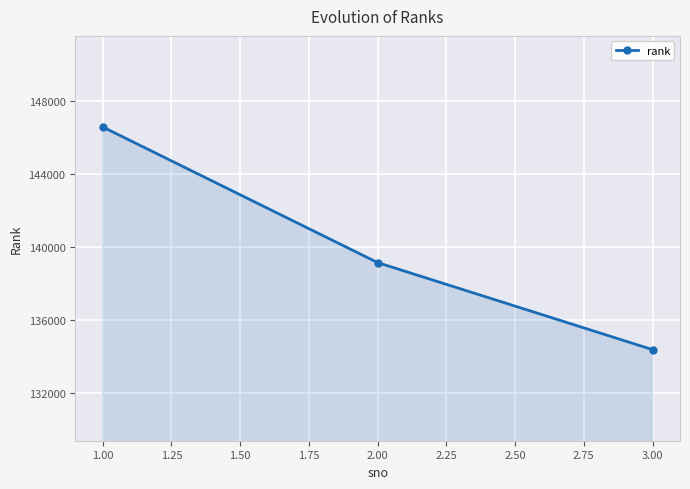

The value at 1.00 is 146577. True or false?

True